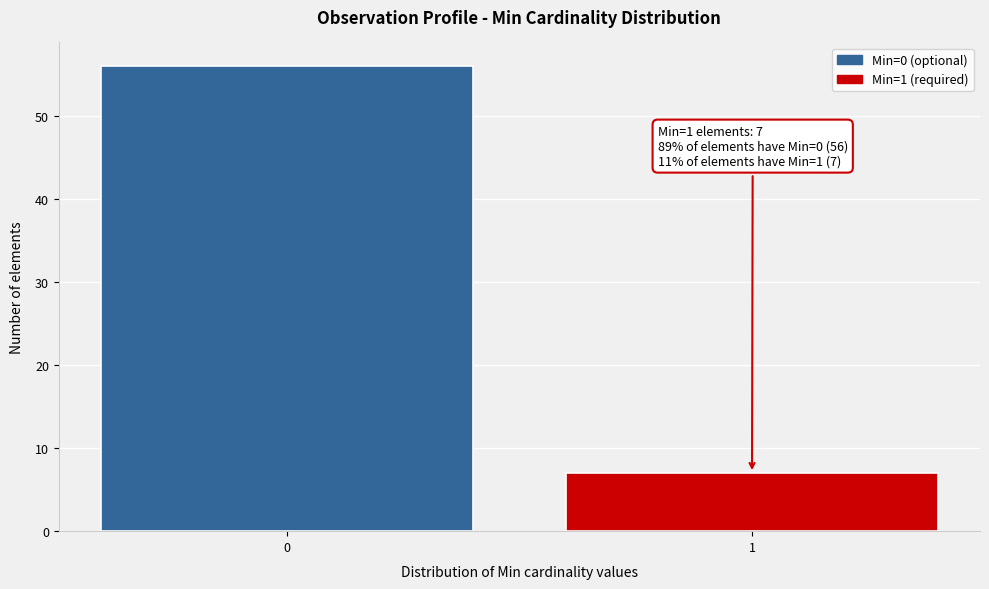

Reading left to right, transcribe all the data shown in this chart.

56	7